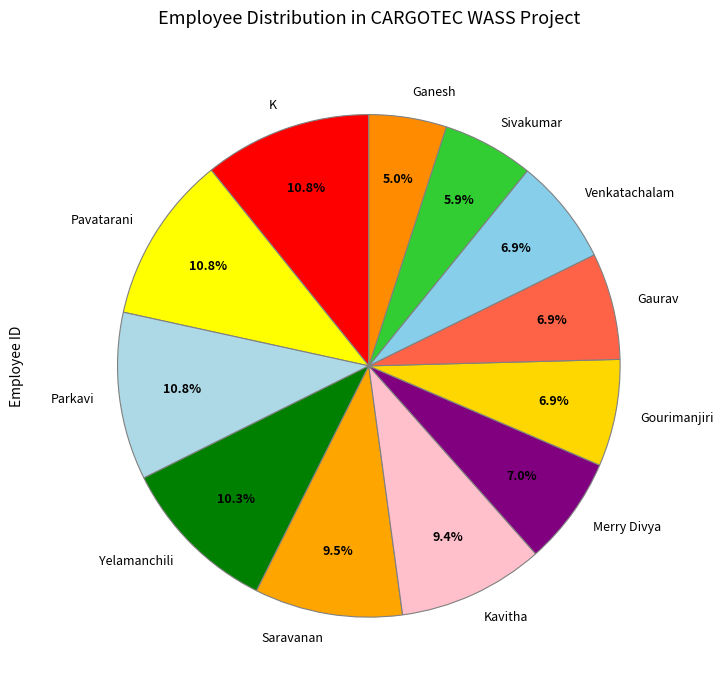

Which slice is the smallest?

Ganesh